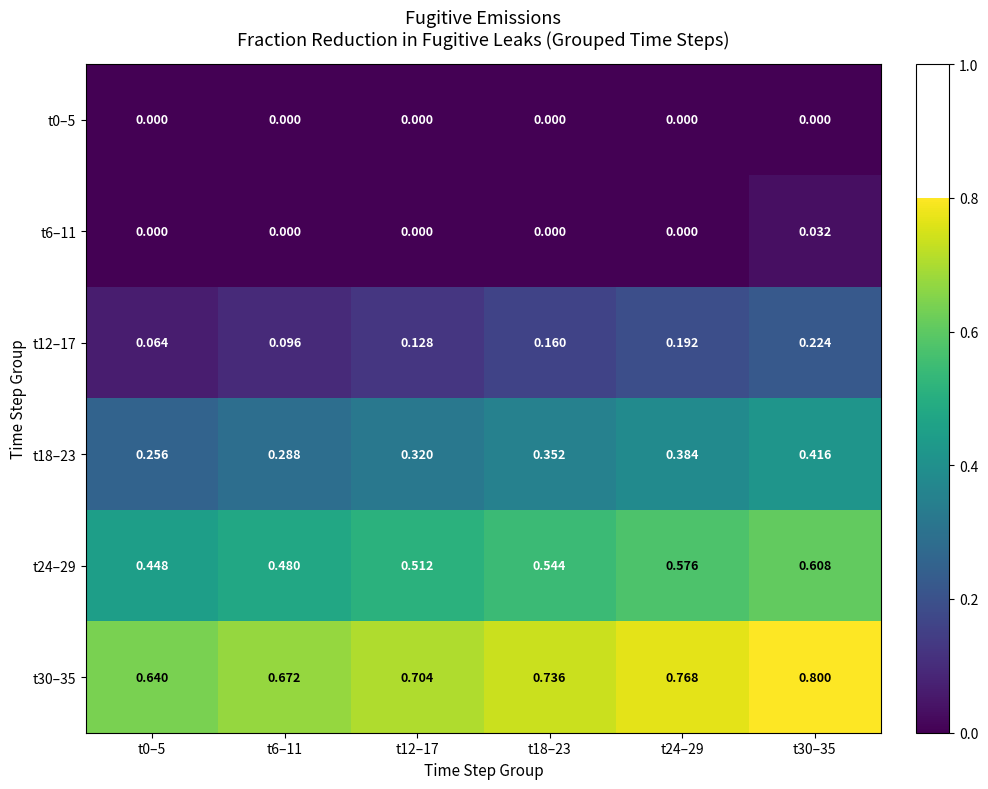

Count the number of data series in this chart.

6